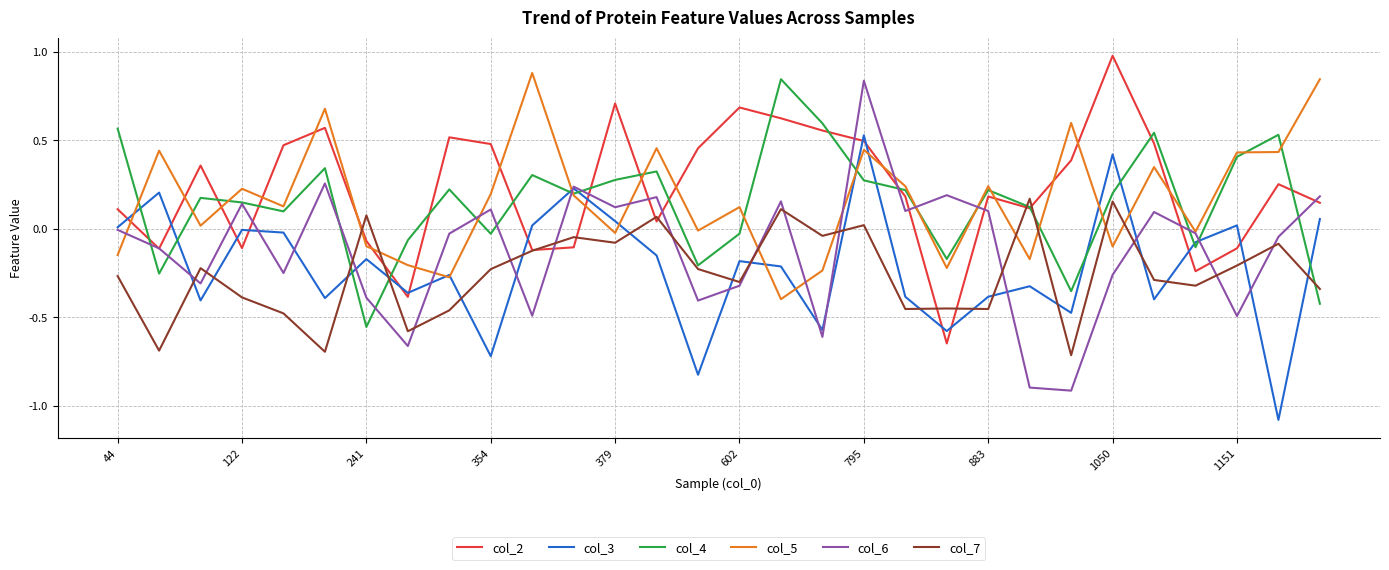

What is the lowest value of the col_6 series?

-0.9